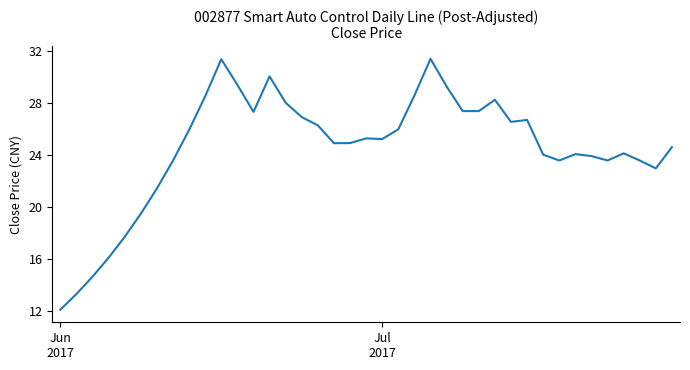

What is the difference between the maximum and minimum values?

19.3